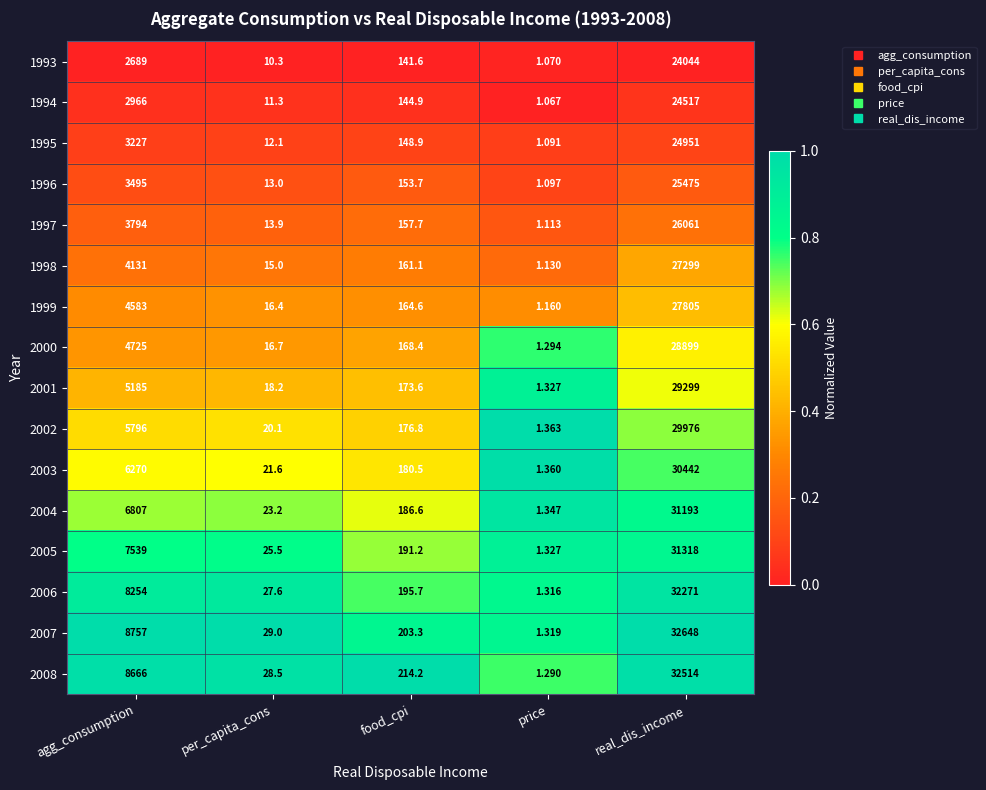

Which category has the highest value in the 1994 series?

real_dis_income